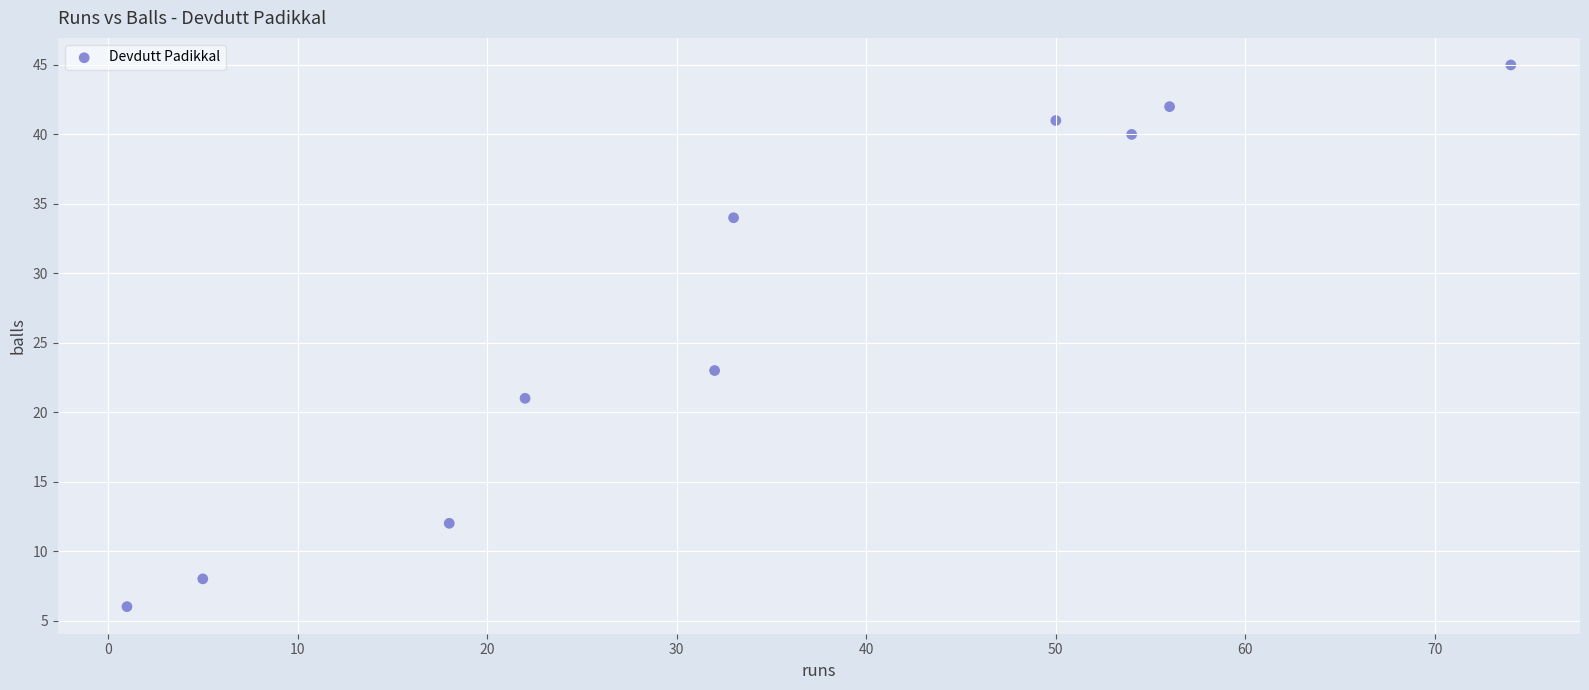

What is the range of X values (max minus min)?

73